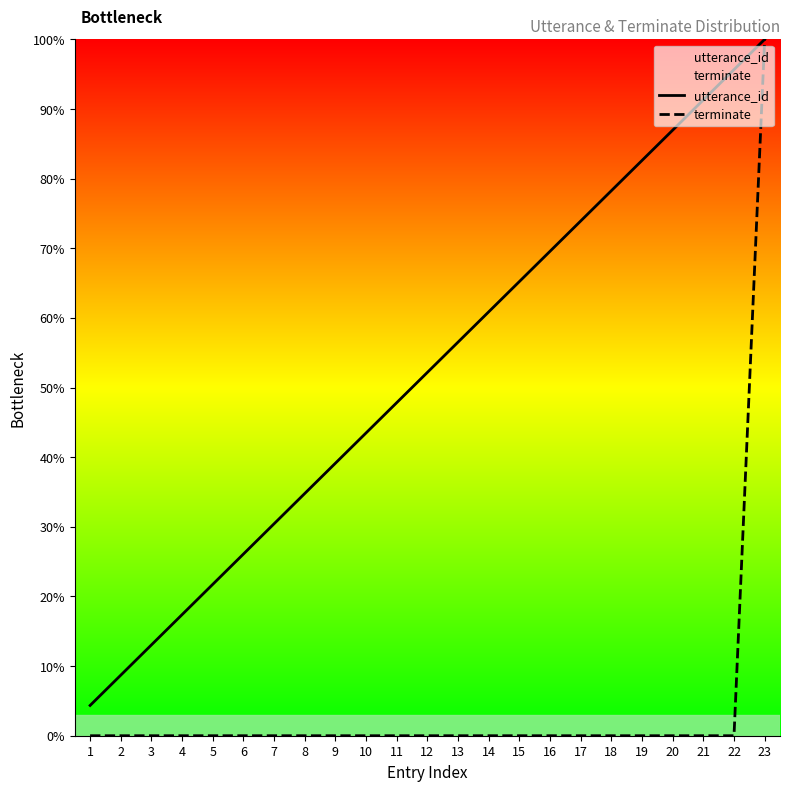

List the labels in order of terminate value, largest first.

23, 1, 2, 3, 4, 5, 6, 7, 8, 9, 10, 11, 12, 13, 14, 15, 16, 17, 18, 19, 20, 21, 22